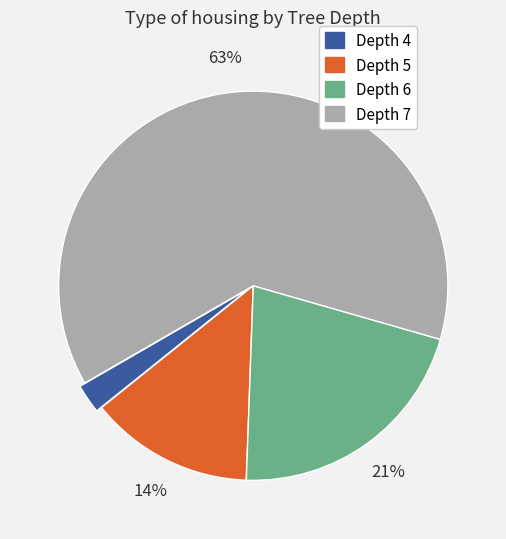

Is there a majority slice in this chart?

Yes